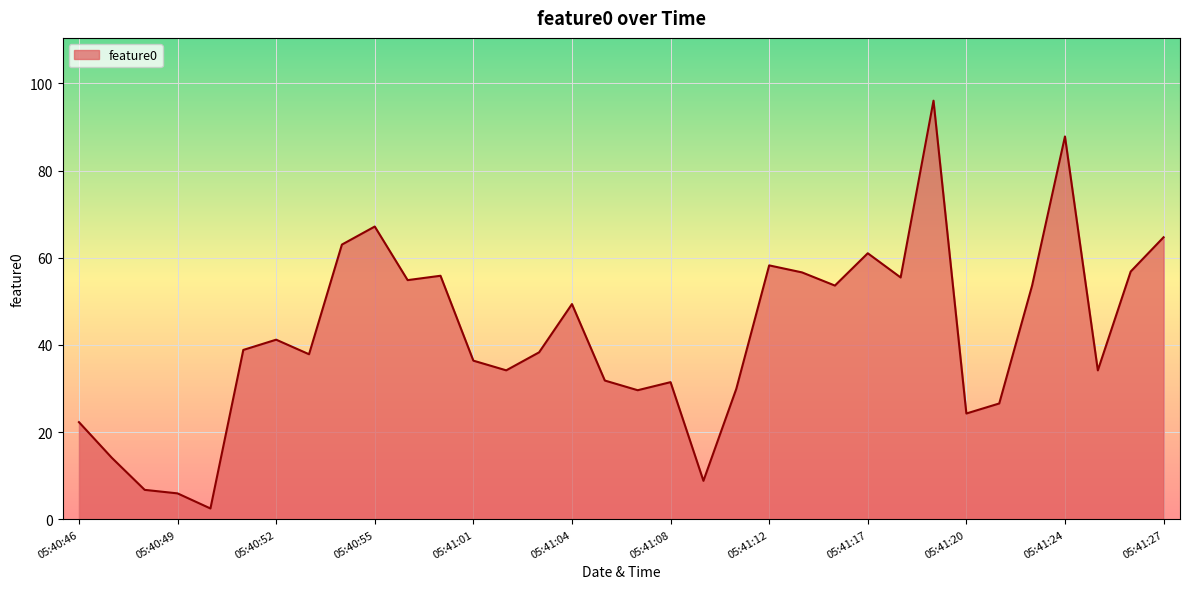

What is the smallest value displayed?

2.5